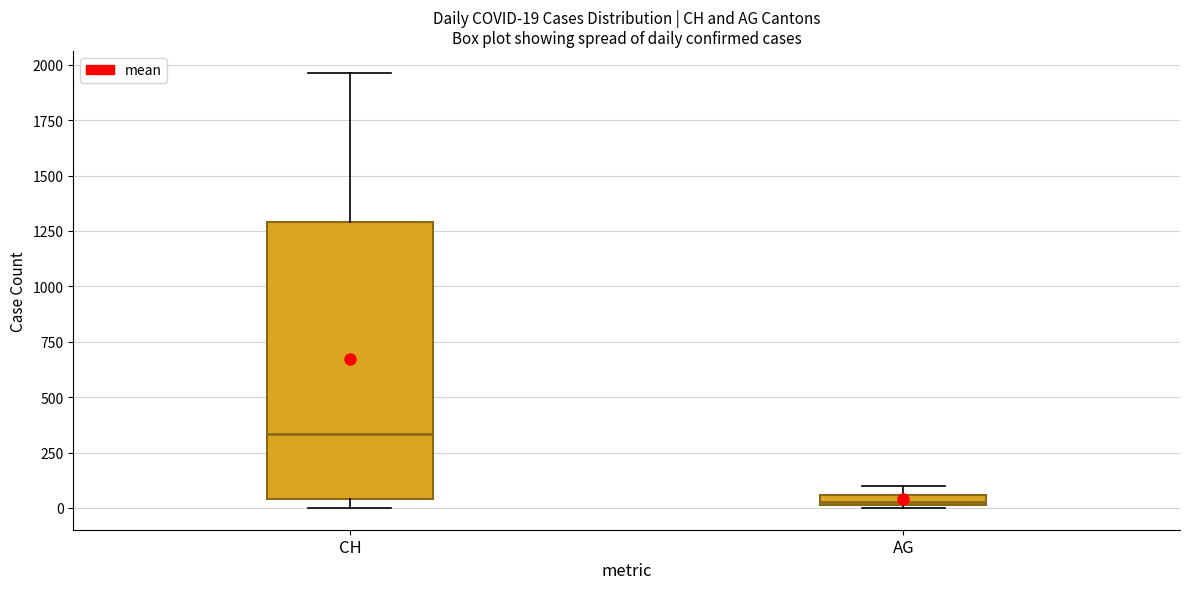

Which box is the tallest, from its lower edge to its upper edge?

CH